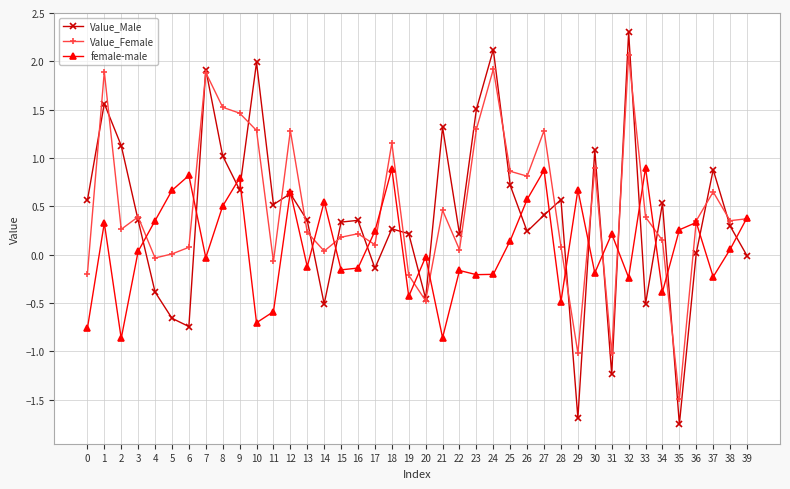

At 28, list the series in order from largest to smallest.

Value_Male, Value_Female, female-male